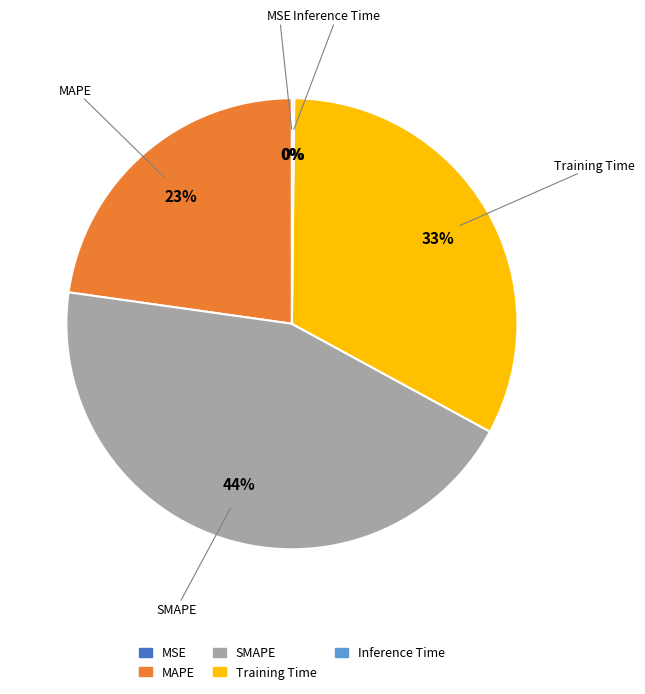

Is it true that Training Time is 40% of the pie?

False